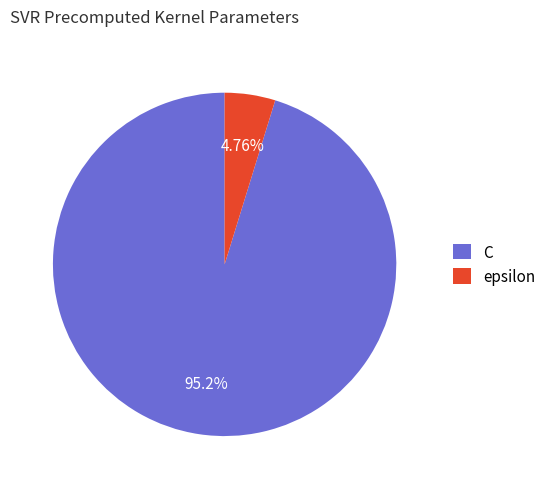

Is there a majority slice in this chart?

Yes